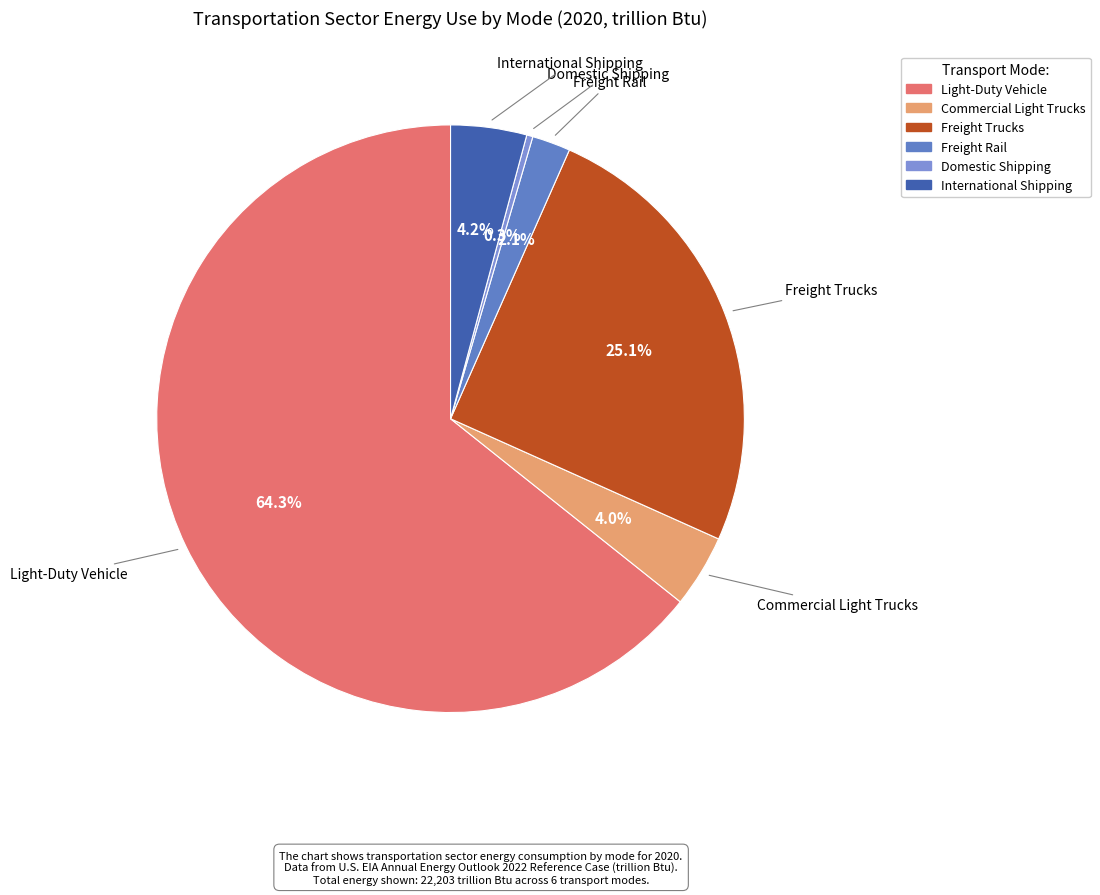

Count the number of slices in the pie.

6